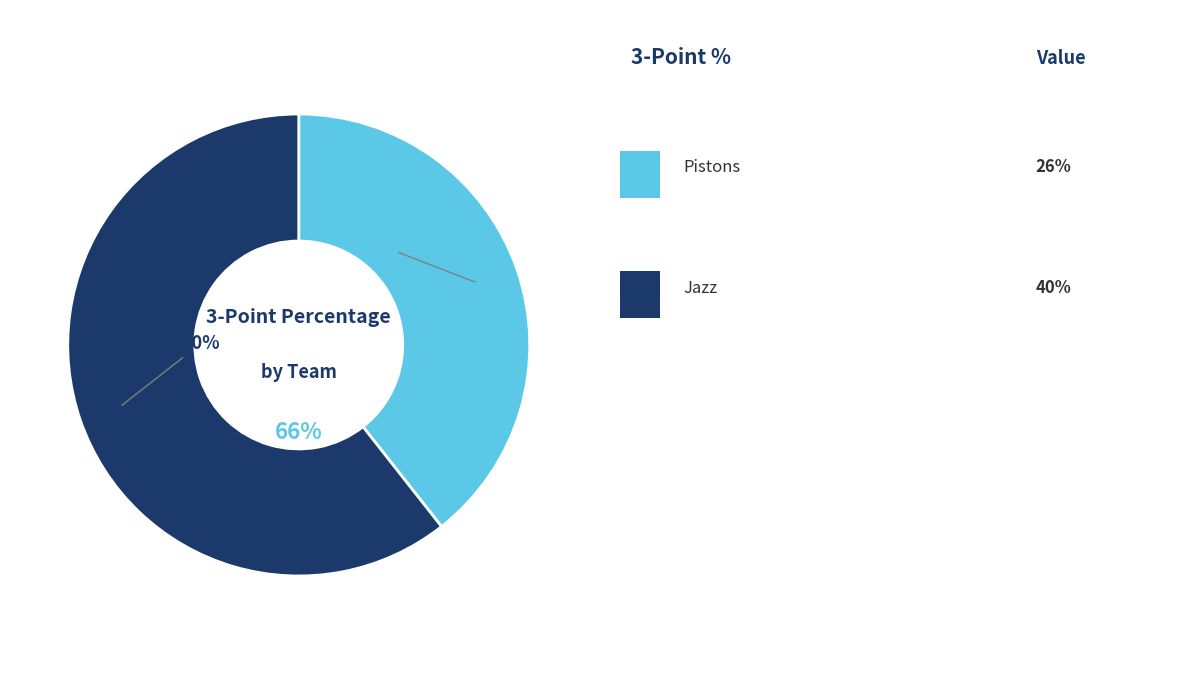

Is it true that Pistons is 30% of the pie?

False